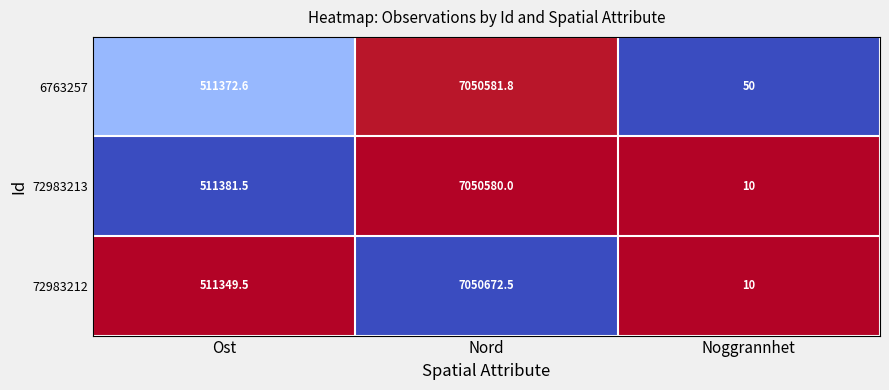

Which series has the largest range (max minus min)?

72983212